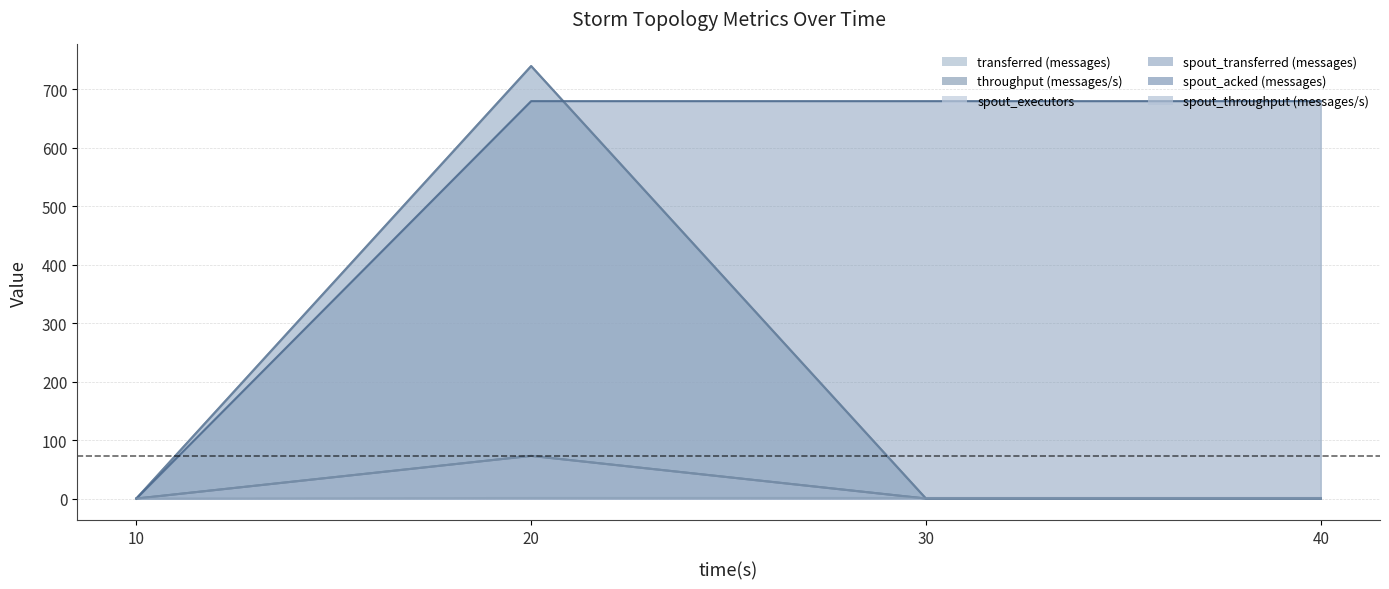

How many data points does each series have?

4